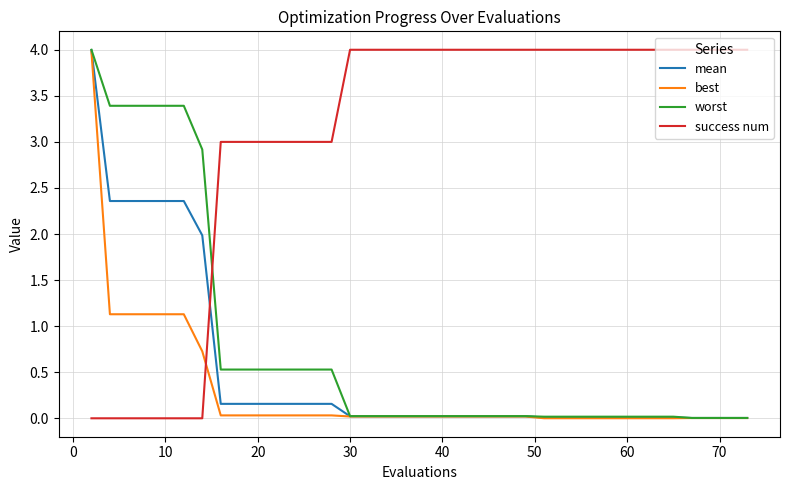

At how many categories does at least one series exceed 2?

40